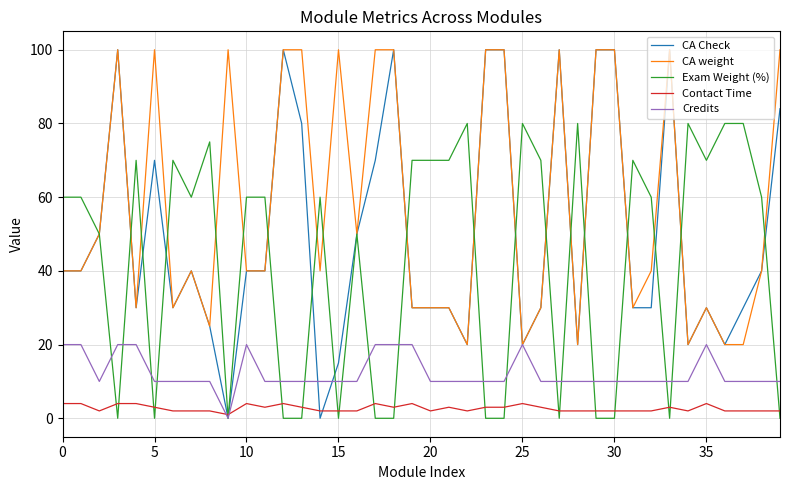

How many lines are shown in the chart?

5